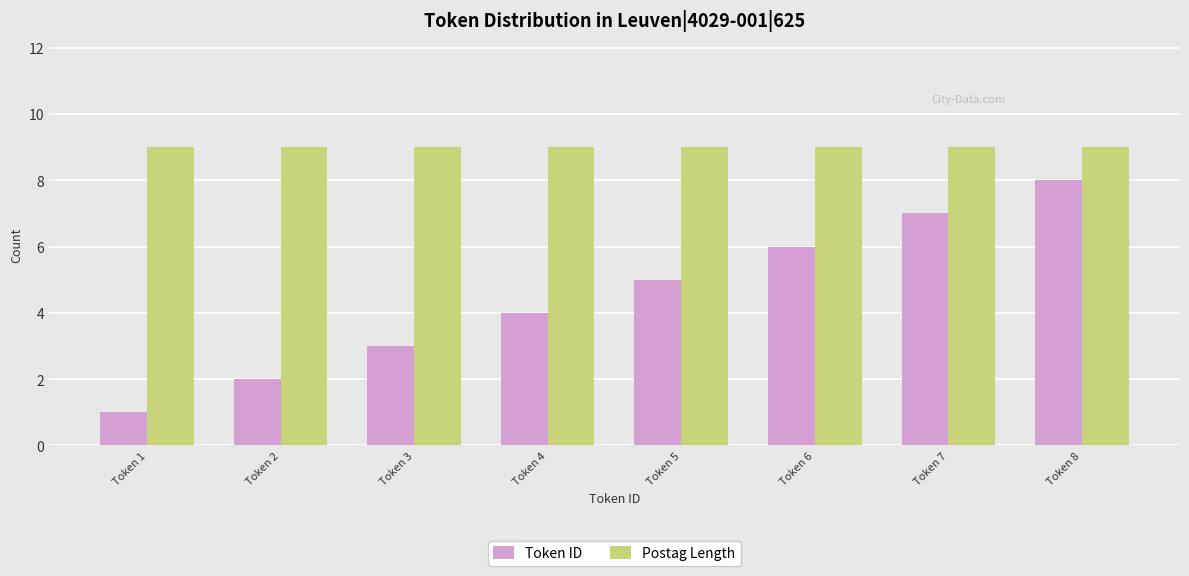

Reading left to right, extract all data points from this chart.

Token ID: 1	2	3	4	5	6	7	8
Postag Length: 9	9	9	9	9	9	9	9